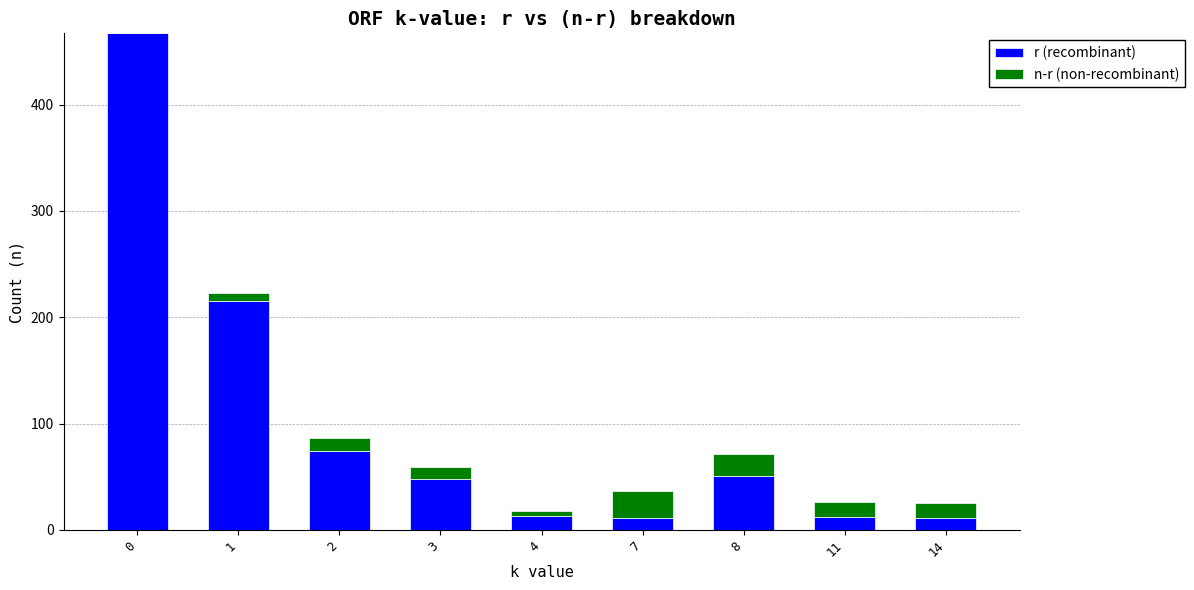

The r (recombinant) series shows 12 at 11. True or false?

True